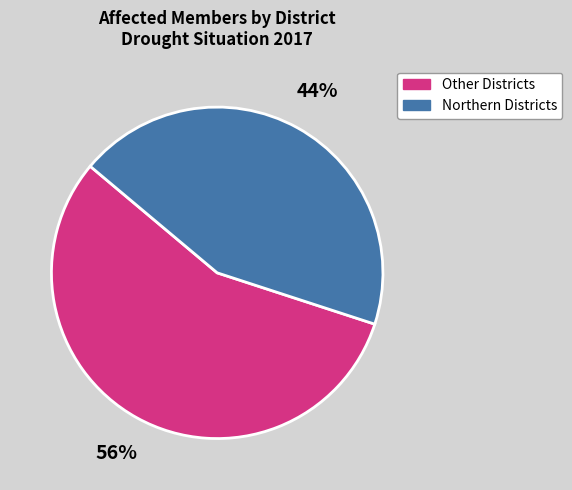

Is it true that Northern Districts is 44% of the pie?

True